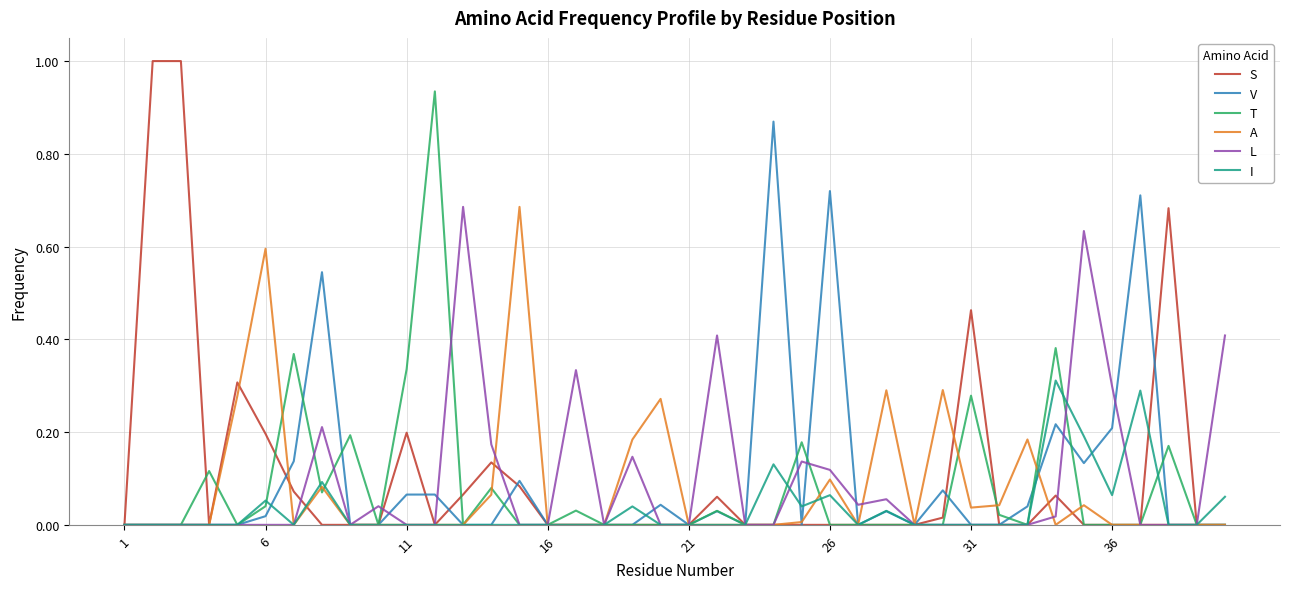

Which series has the widest spread of values?

S